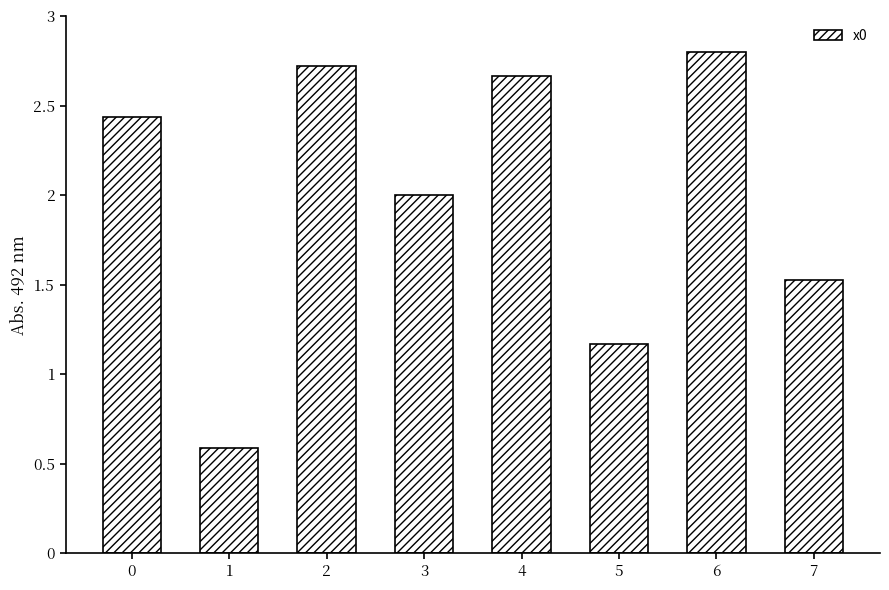

List the labels in order of value, smallest first.

1, 5, 7, 3, 0, 4, 2, 6